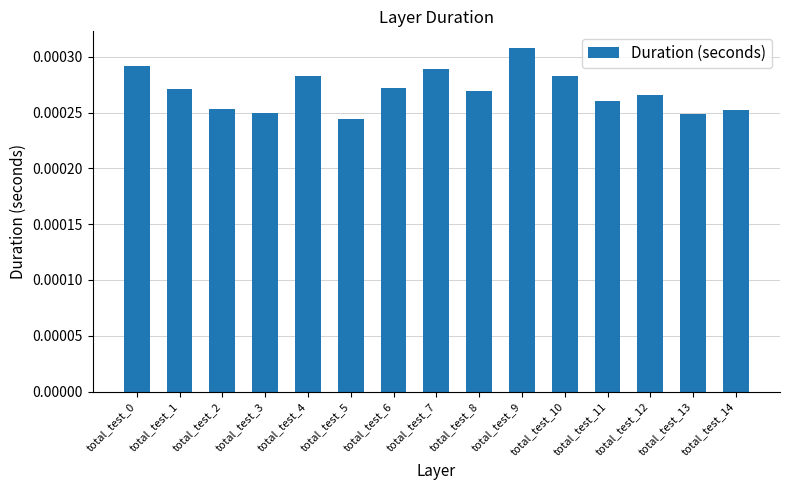

Between total_test_13 and total_test_4, which is larger?

total_test_4